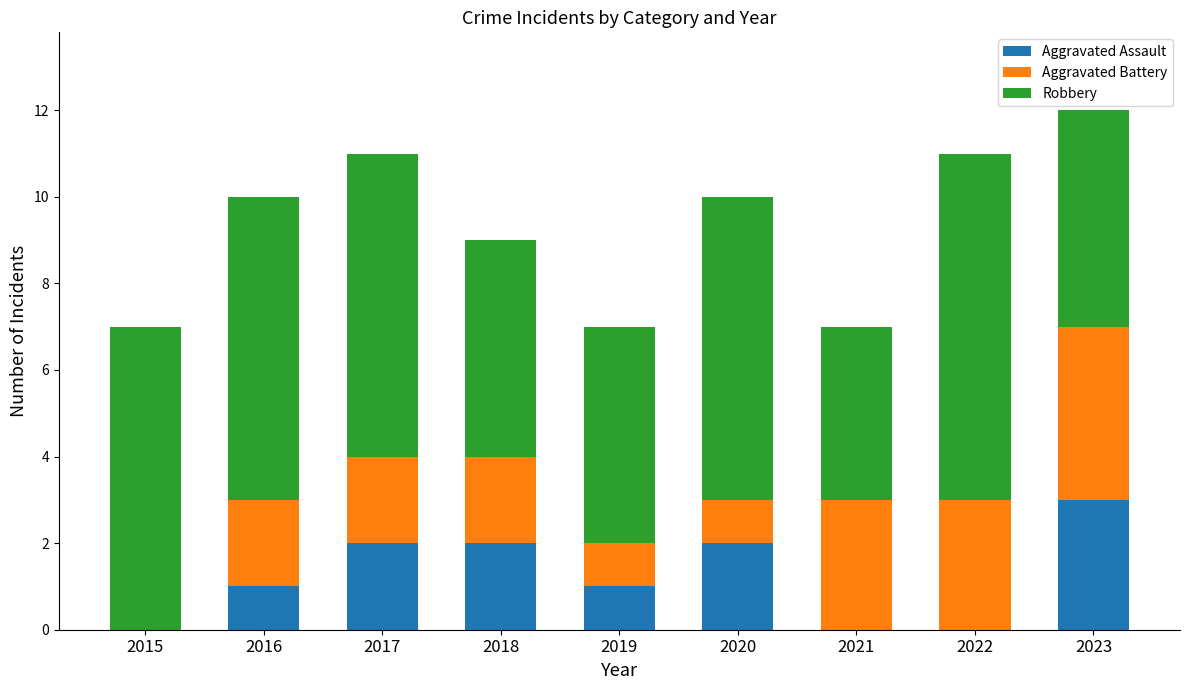

What is the total value across all series at 2016?

10